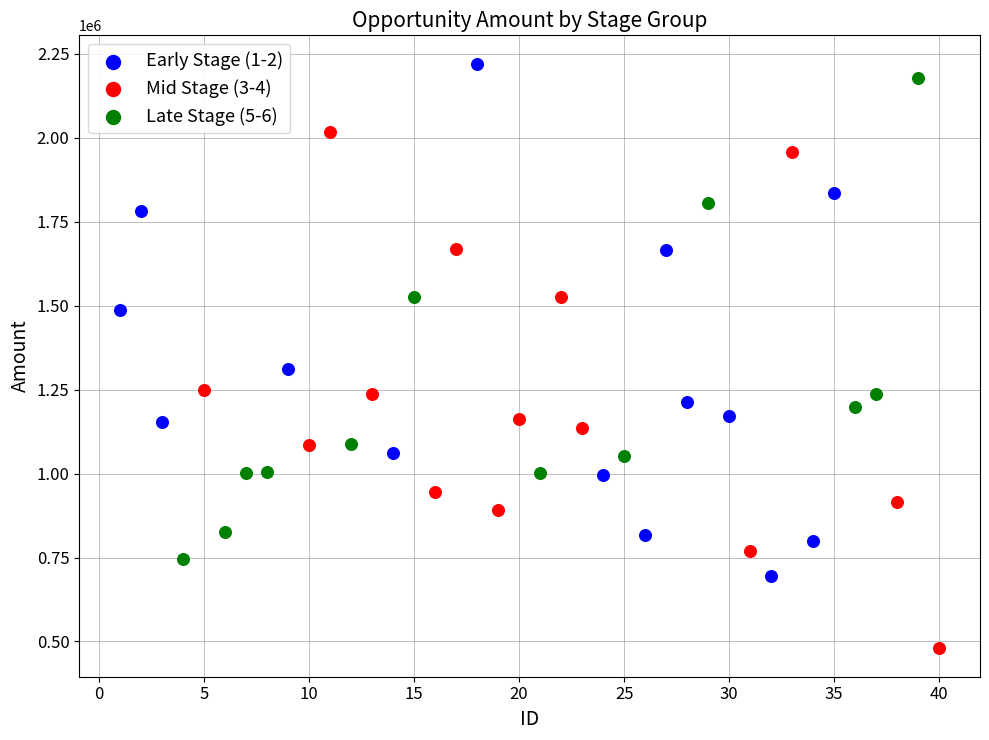

What are all the series names shown in the legend?

Early Stage (1-2), Mid Stage (3-4), Late Stage (5-6)